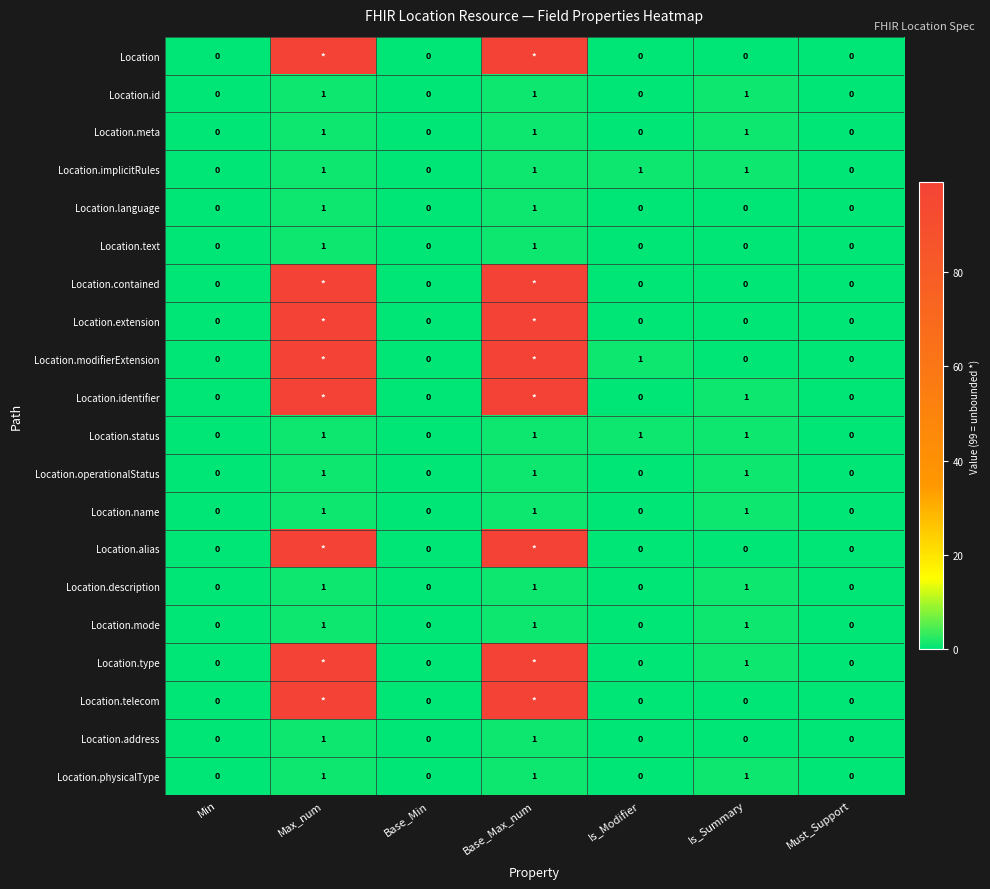

How many Location.physicalType values are between 0 and 1?

7